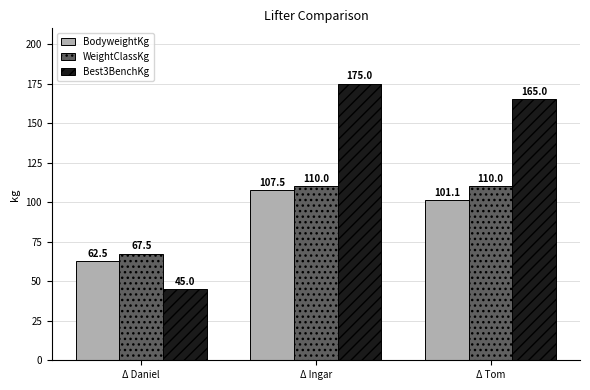

List the series in order of their peak value, lowest first.

BodyweightKg, WeightClassKg, Best3BenchKg